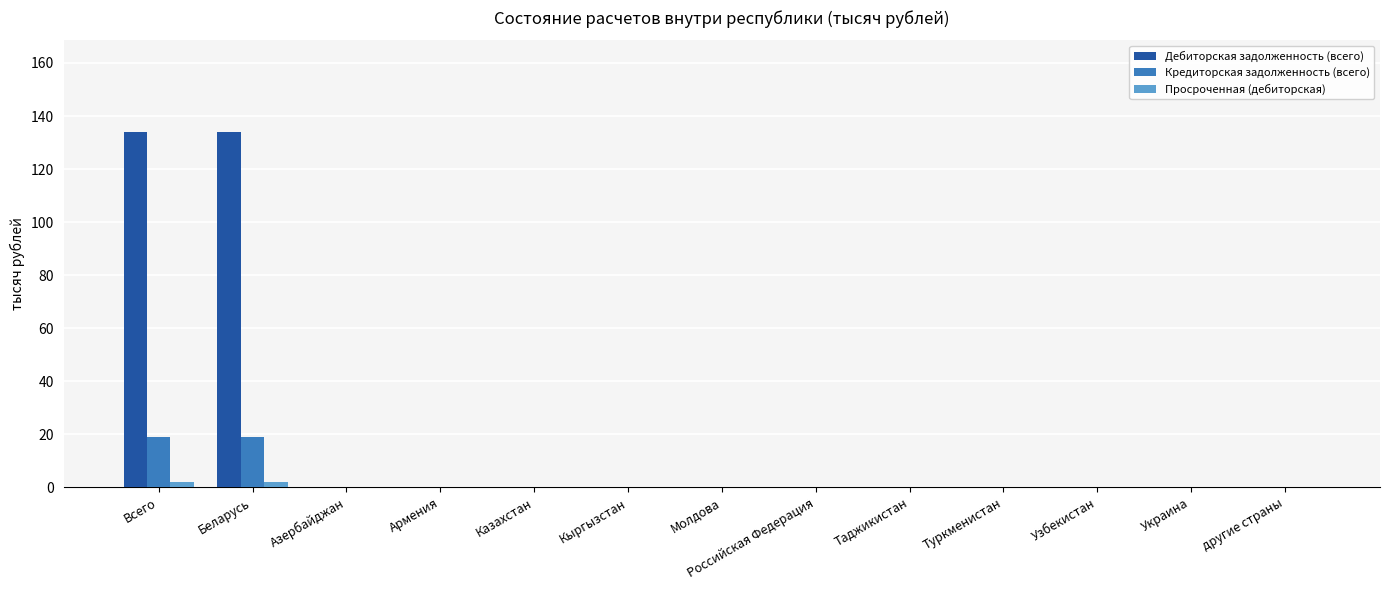

How many groups of bars are there?

13